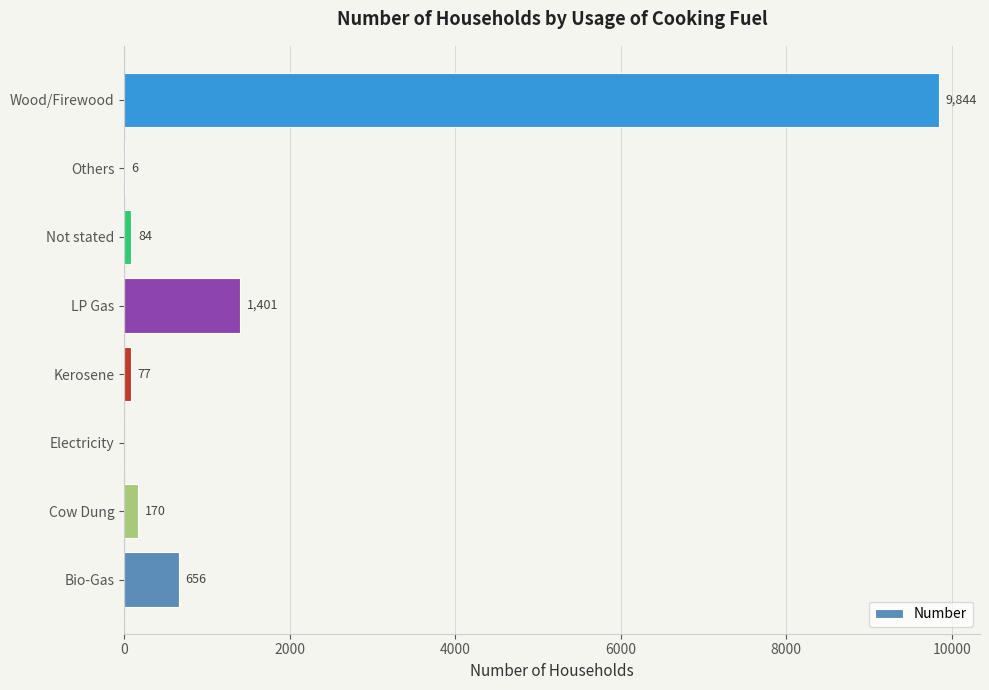

Where is the data nearest to the value 4922?

LP Gas